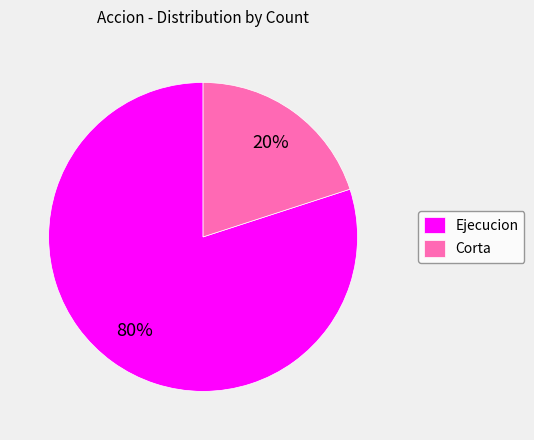

Does Corta account for over 50% of the chart?

No